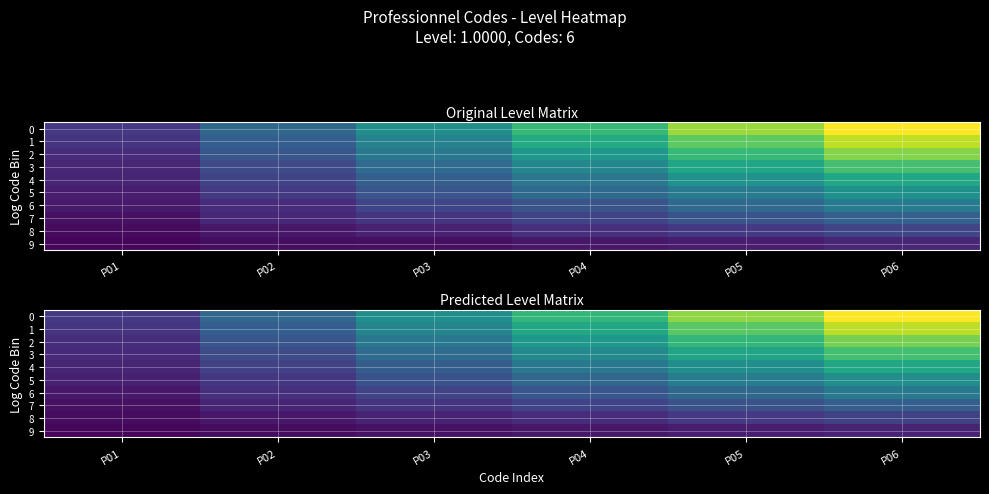

List the series in order of their peak value, lowest first.

9, 8, 7, 6, 5, 4, 3, 2, 1, 0